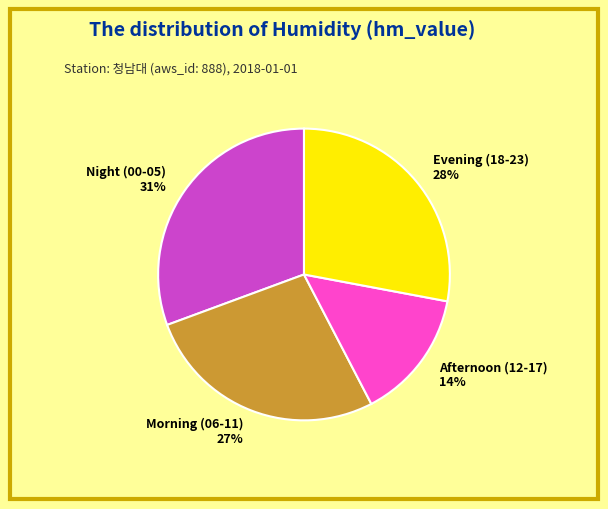

What percentage is the Afternoon (12-17) slice, to the nearest percent?

14%